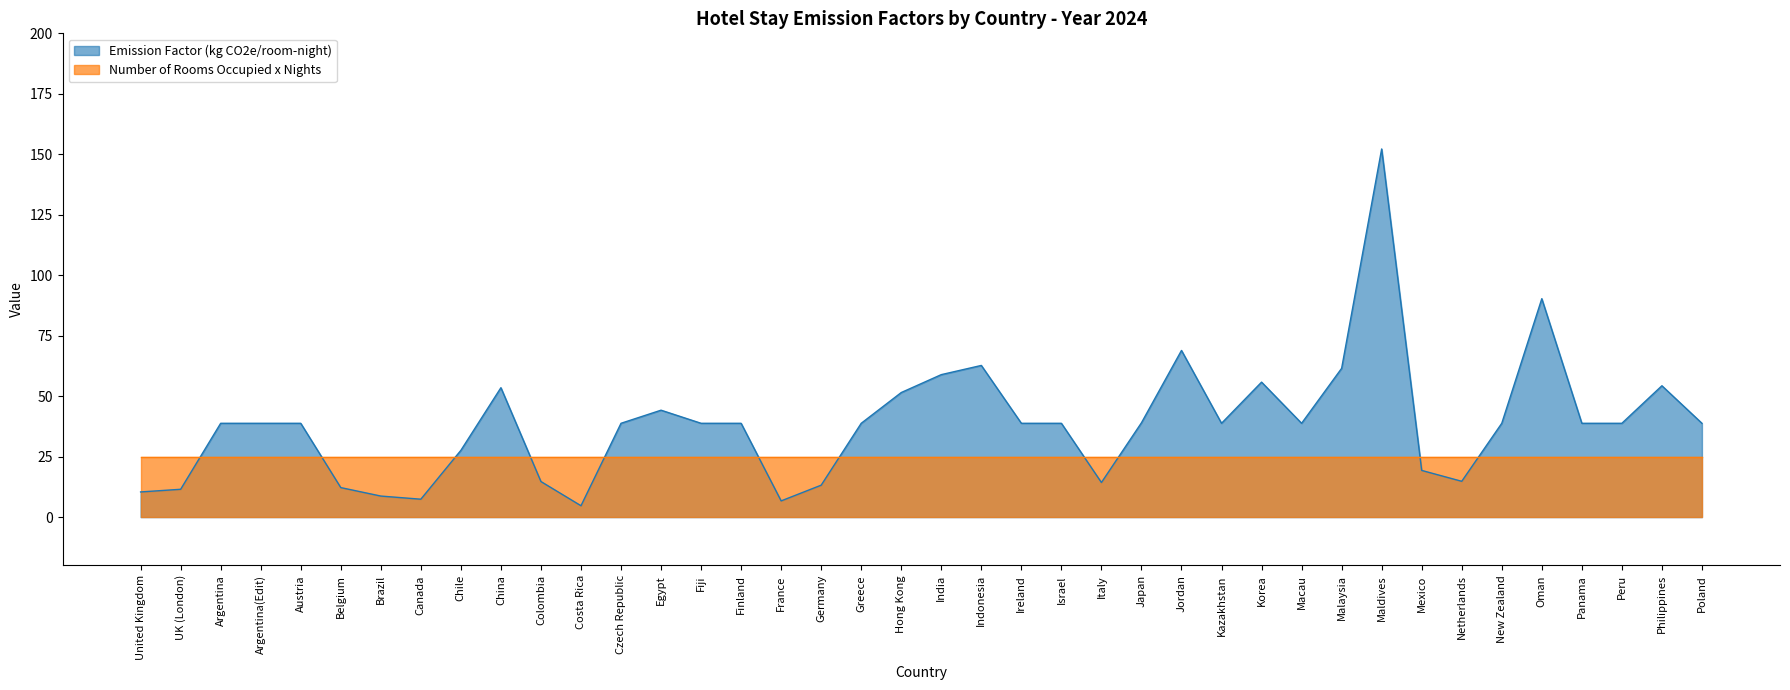

Rank the categories by value from lowest to highest.

Costa Rica, France, Canada, Brazil, United Kingdom, UK (London), Belgium, Germany, Italy, Colombia, Netherlands, Mexico, Chile, Argentina, Argentina(Edit), Austria, Czech Republic, Fiji, Finland, Greece, Ireland, Israel, Kazakhstan, Macau, New Zealand, Panama, Peru, Poland, Japan, Egypt, Hong Kong, China, Philippines, Korea, India, Malaysia, Indonesia, Jordan, Oman, Maldives